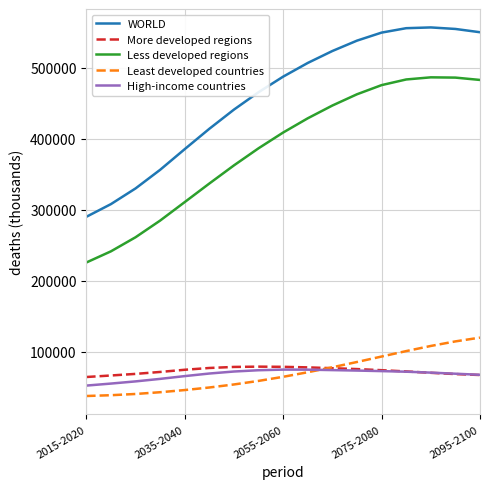

What is the lowest value of the Least developed countries series?

37616.2